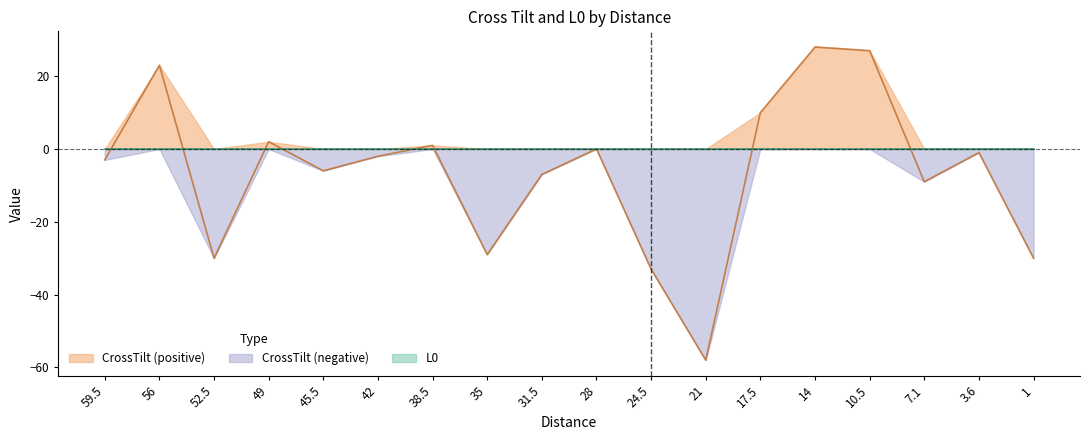

At which label is the value closest to -15?

7.1